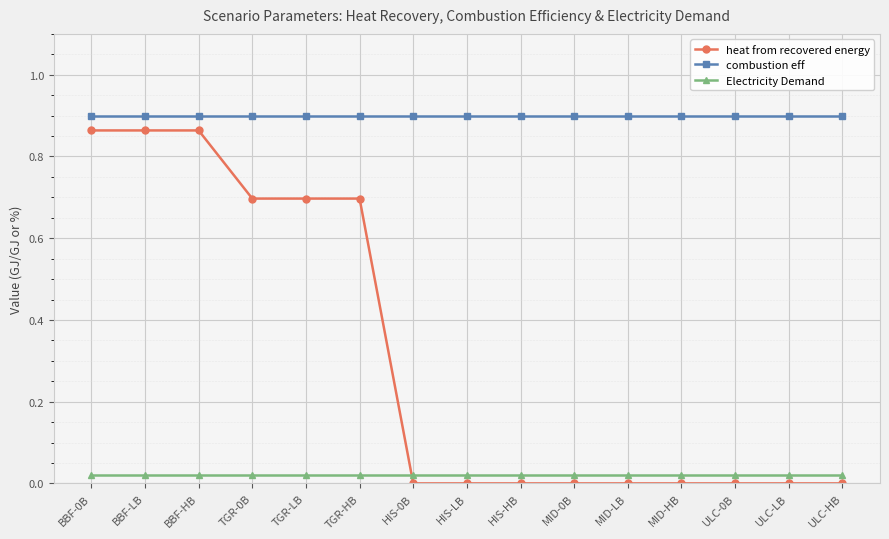

Which series has the largest total across all categories?

combustion eff